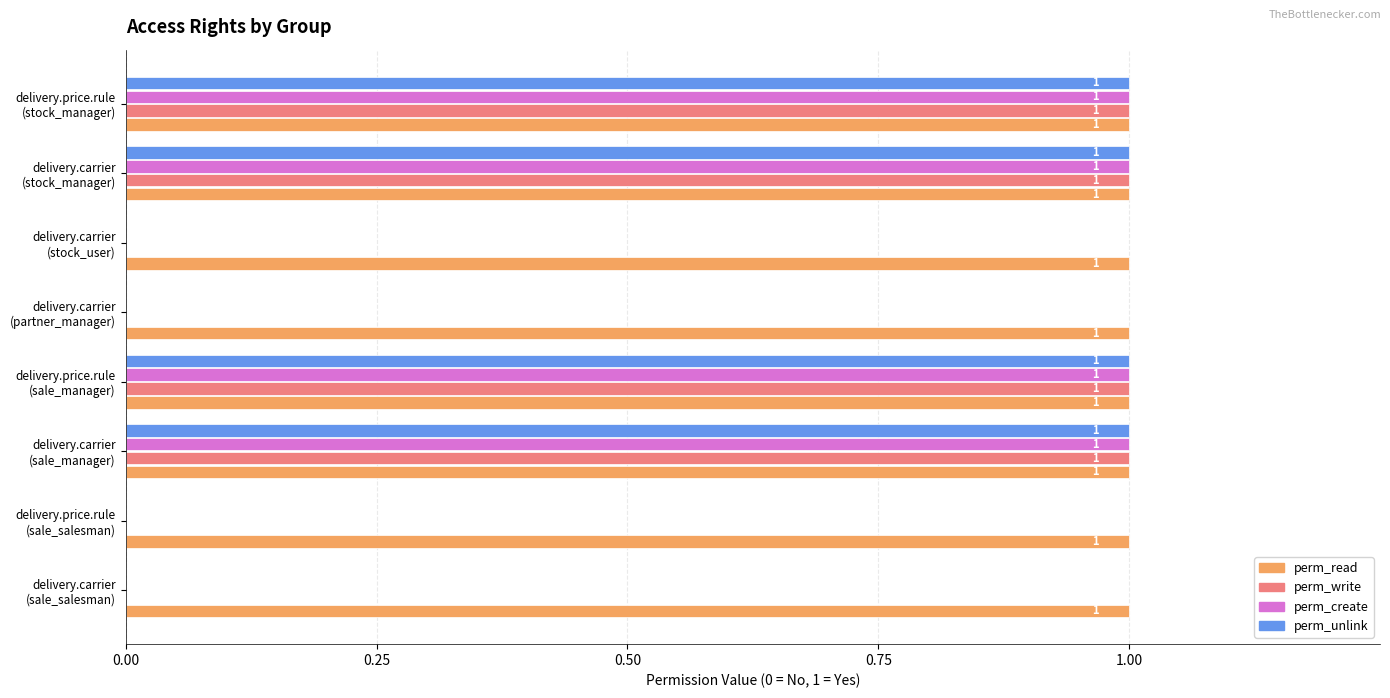

Which series has the largest total across all categories?

perm_read